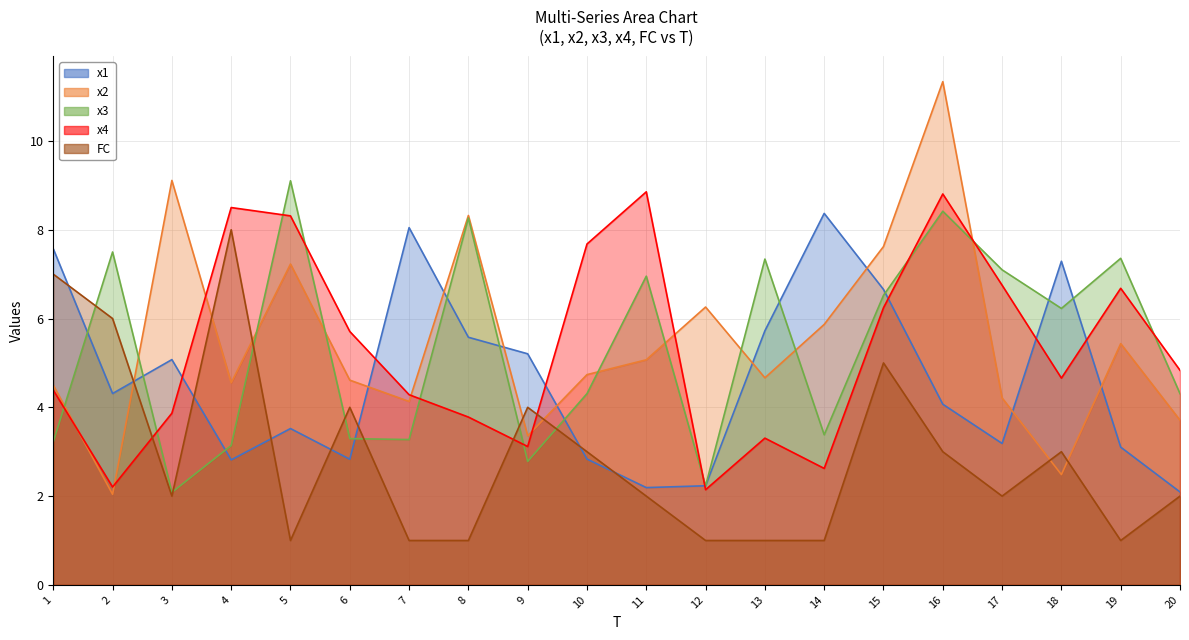

At which category is the sum across all series the highest?

16